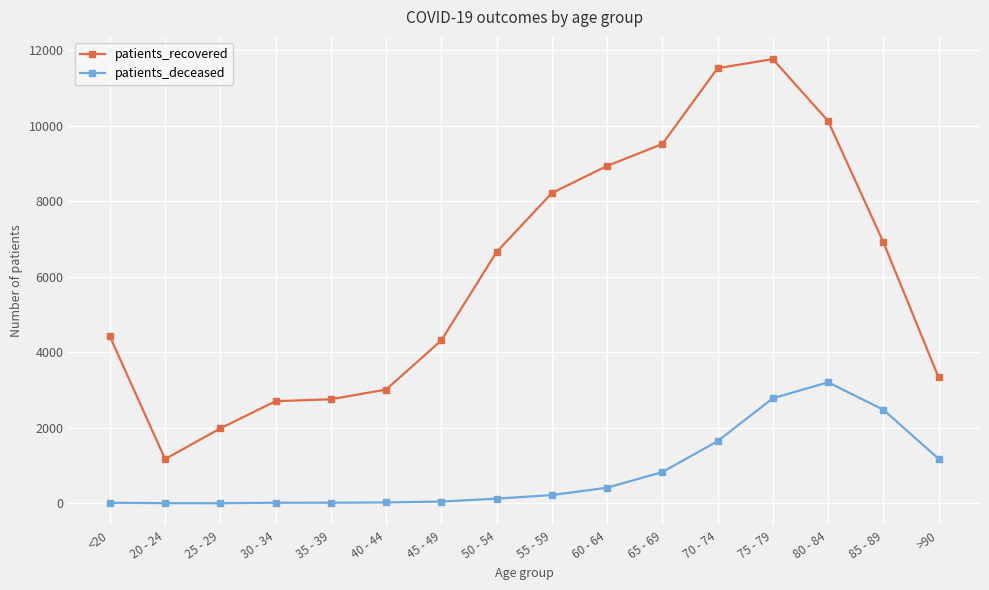

What is the highest value of the patients_recovered series?

11769